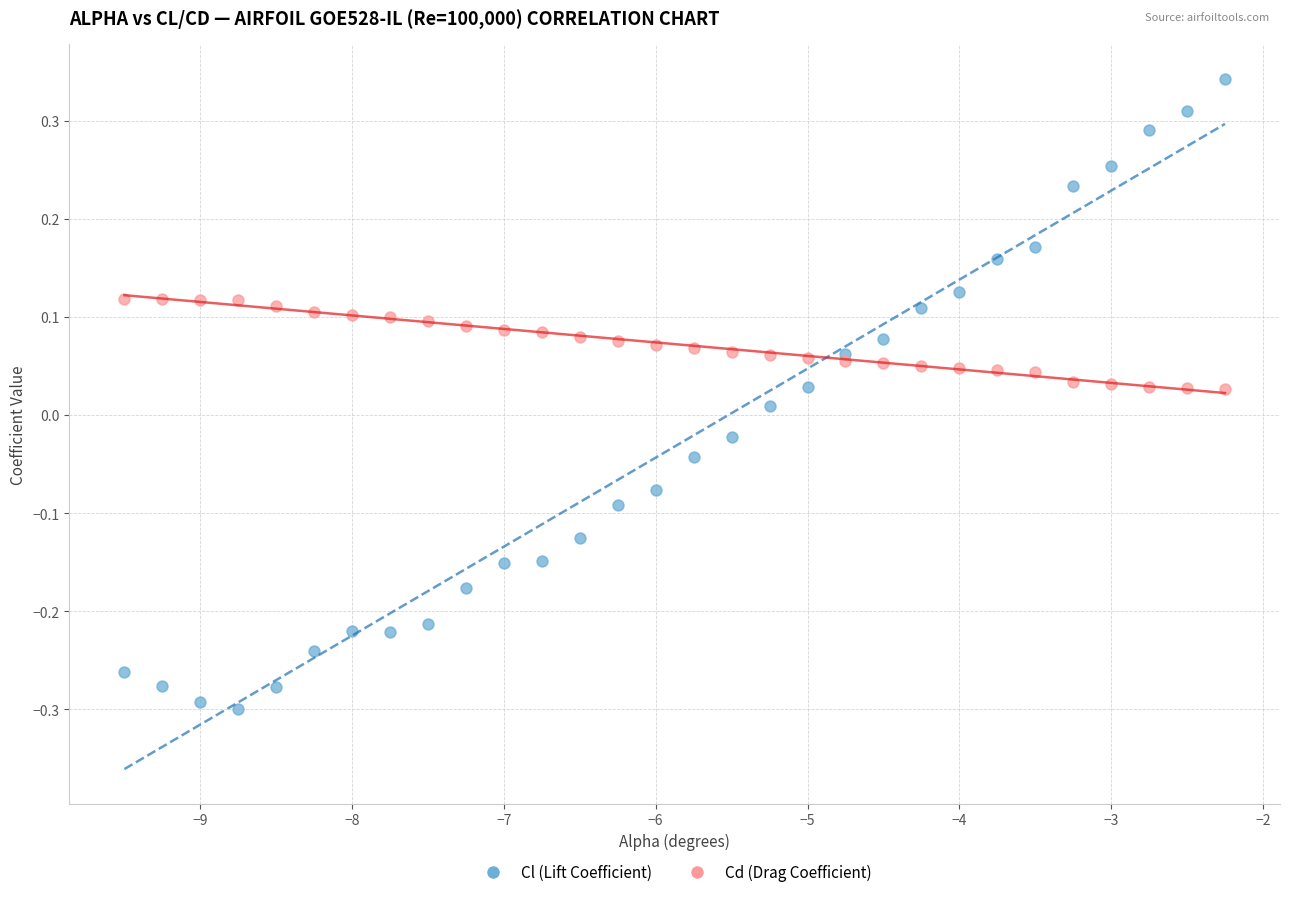

Which series reaches the minimum Y coordinate?

Cl (Lift Coefficient)